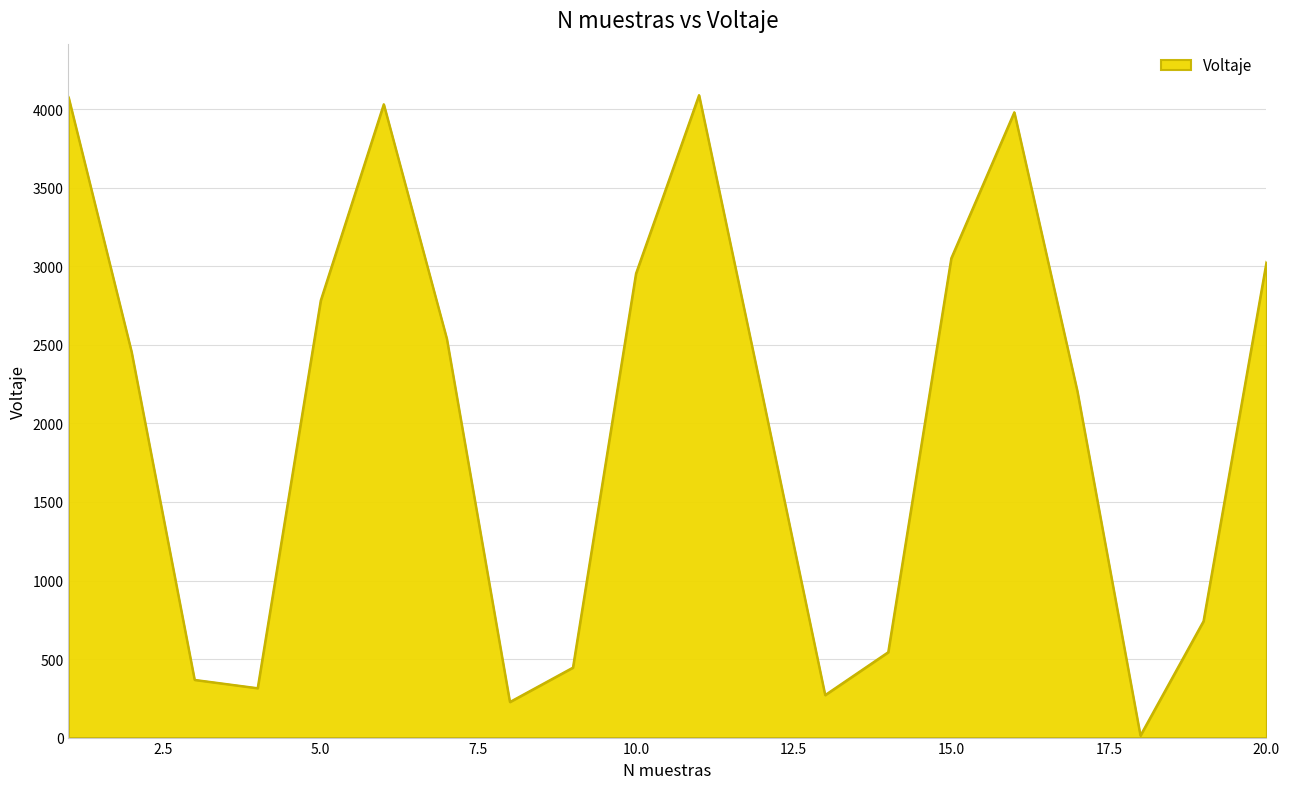

What is the greatest value displayed?

4091